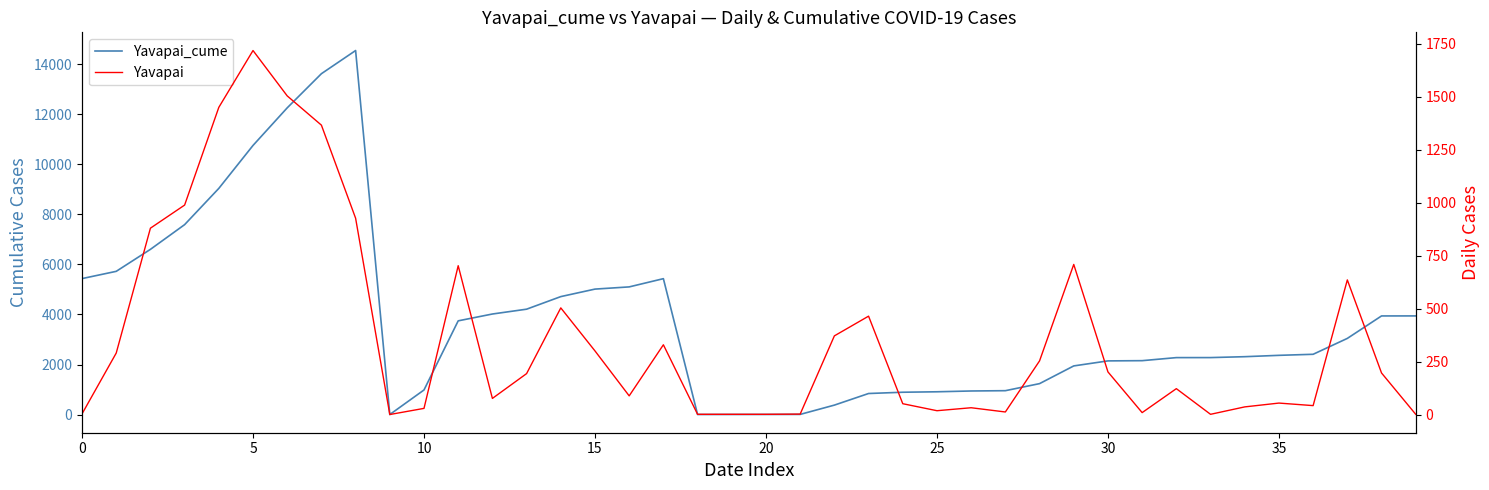

True or false: Yavapai and Yavapai_cume cross at least once.

False